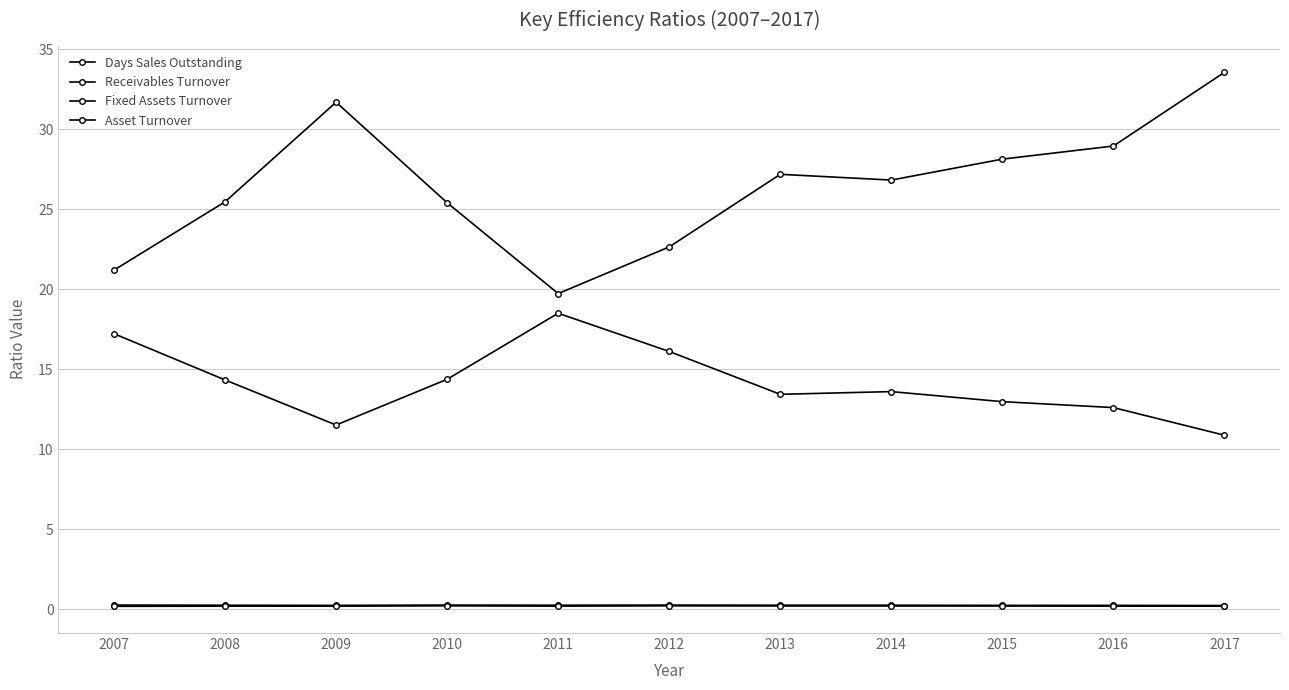

True or false: Receivables Turnover and Asset Turnover intersect in this chart.

False